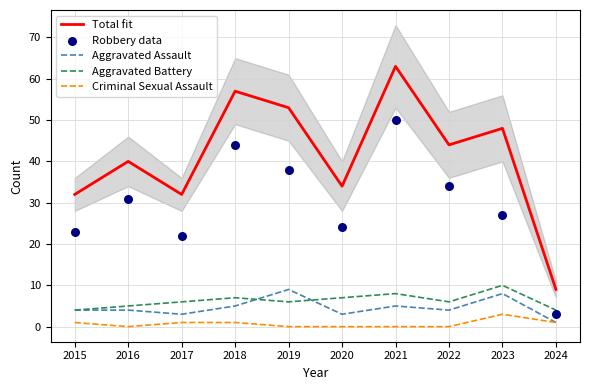

Which series has the largest total across all categories?

Total fit